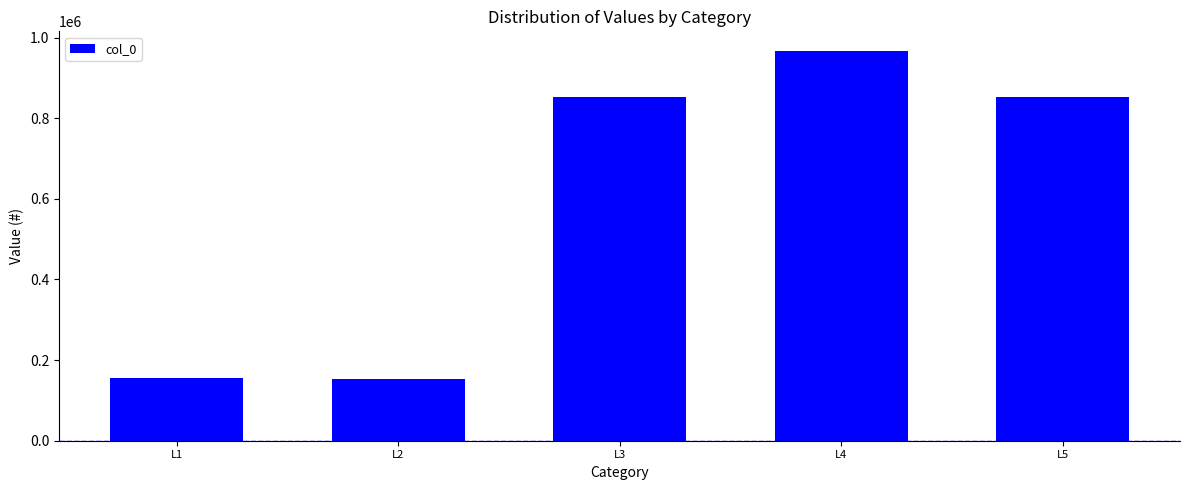

What is the sum of the values at L2 and L3?

1005458